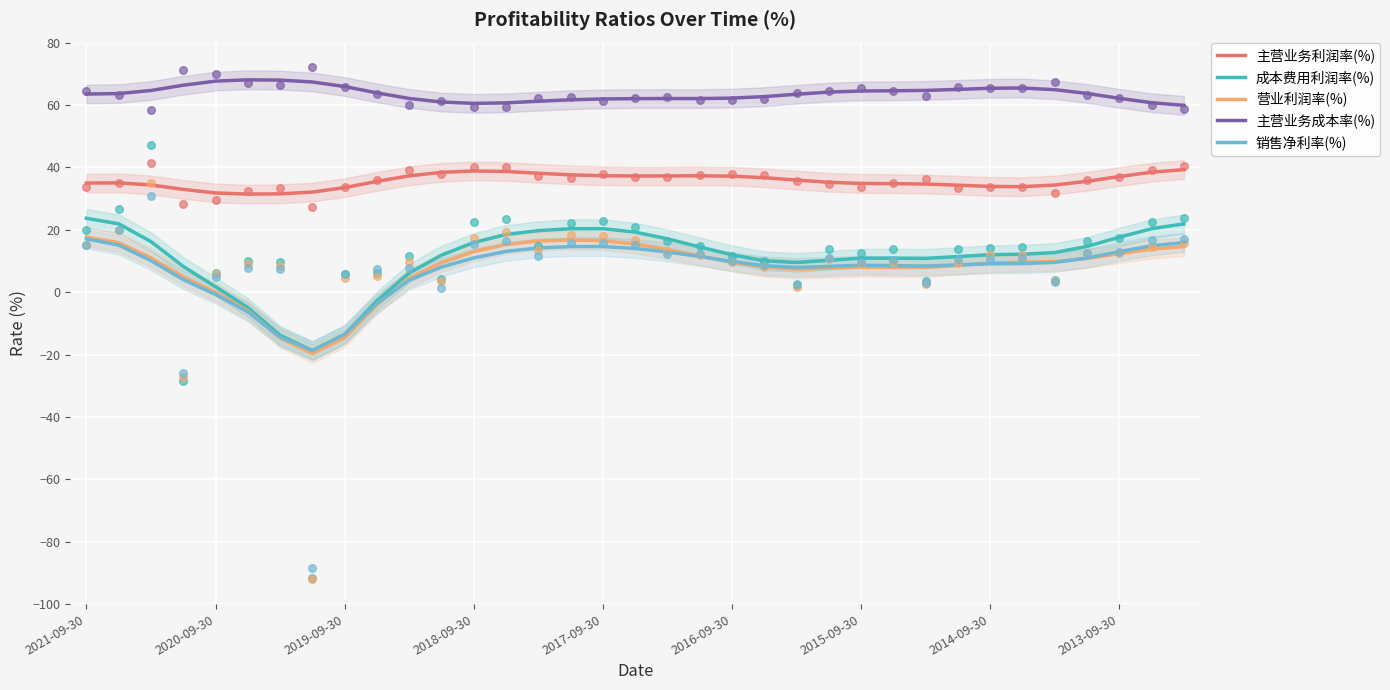

At how many categories does at least one series exceed -15?

35